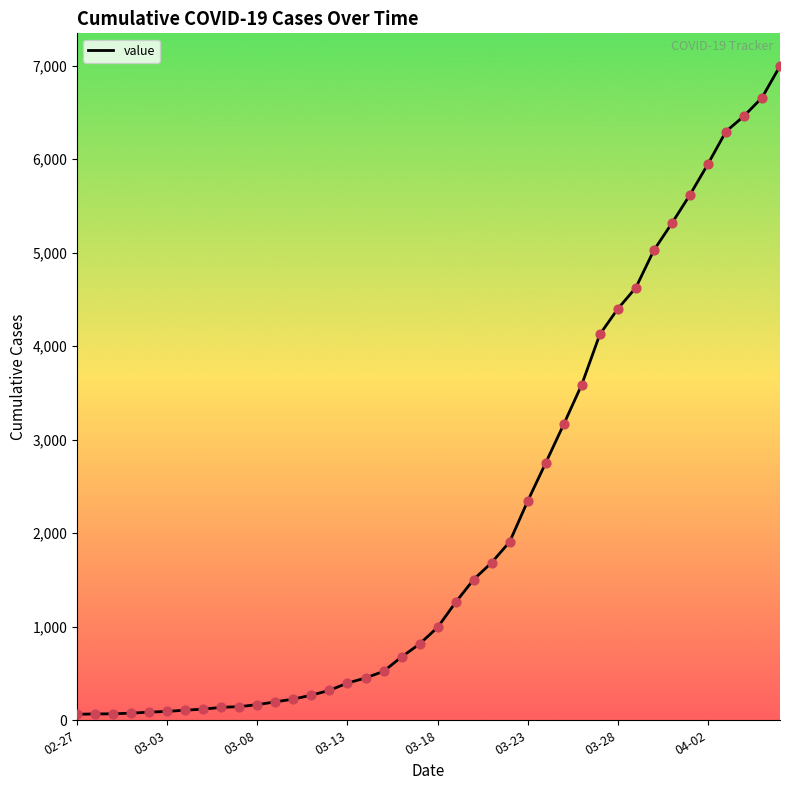

What is the maximum value shown in the chart?

6995